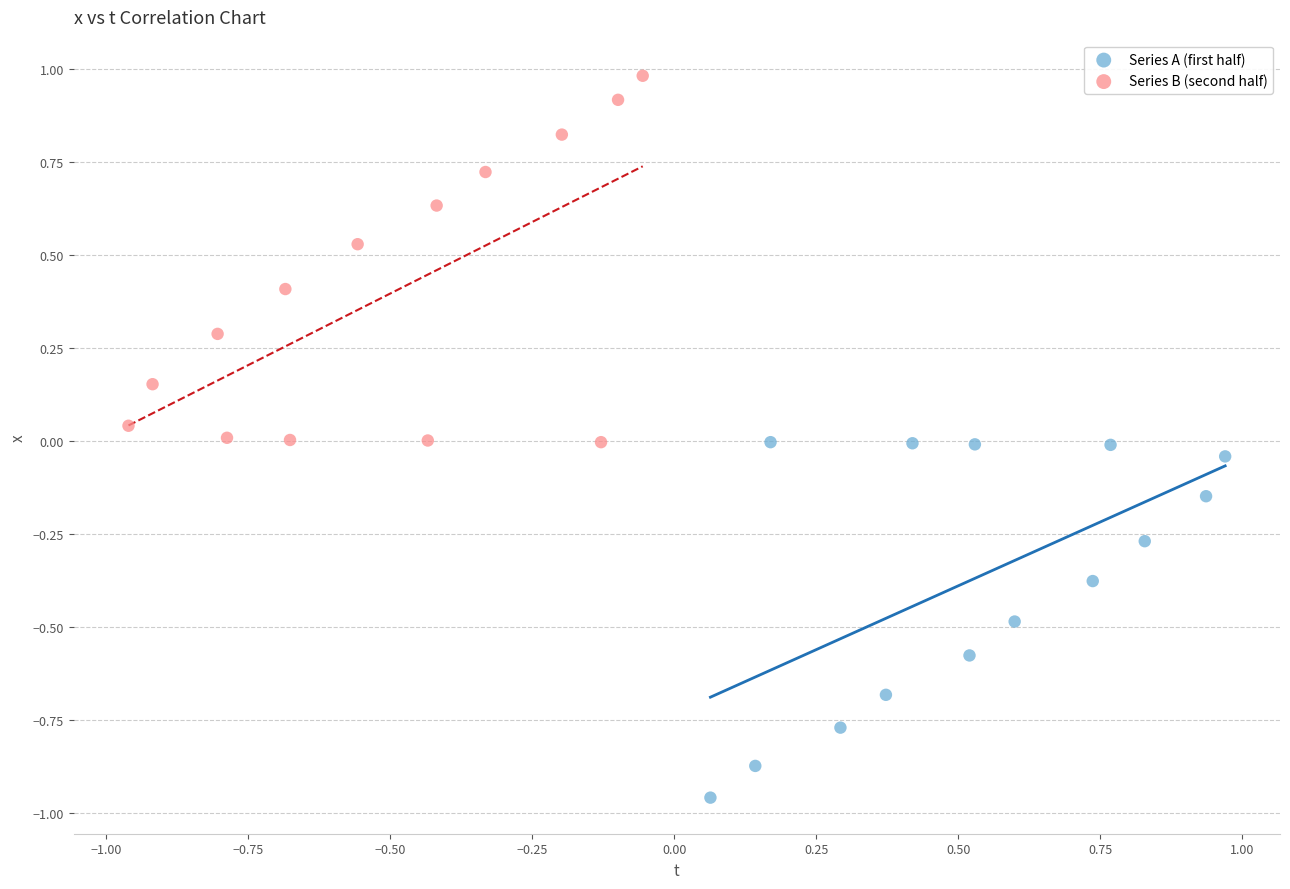

What are all the series names shown in the legend?

Series A (first half), Series B (second half)